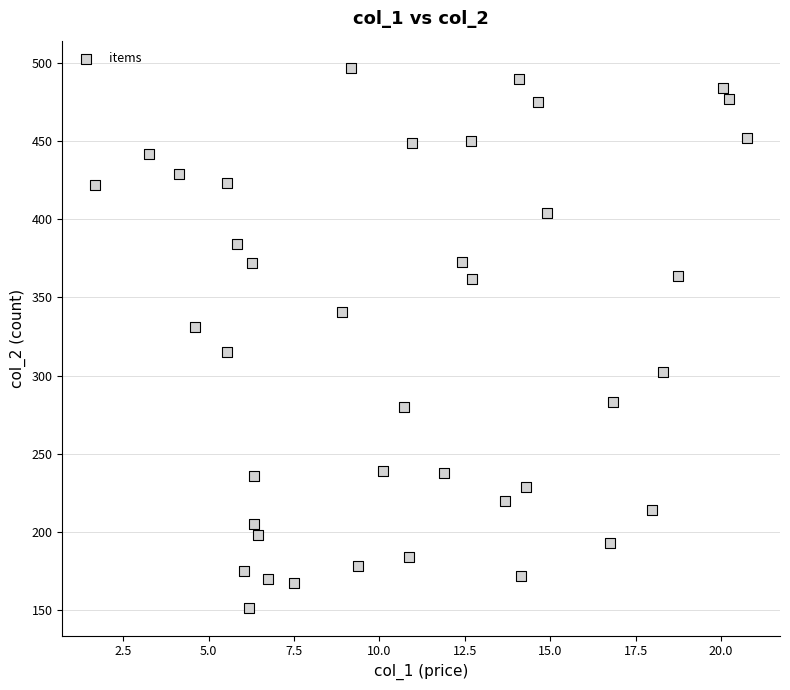

What is the range of Y values (max minus min)?

346